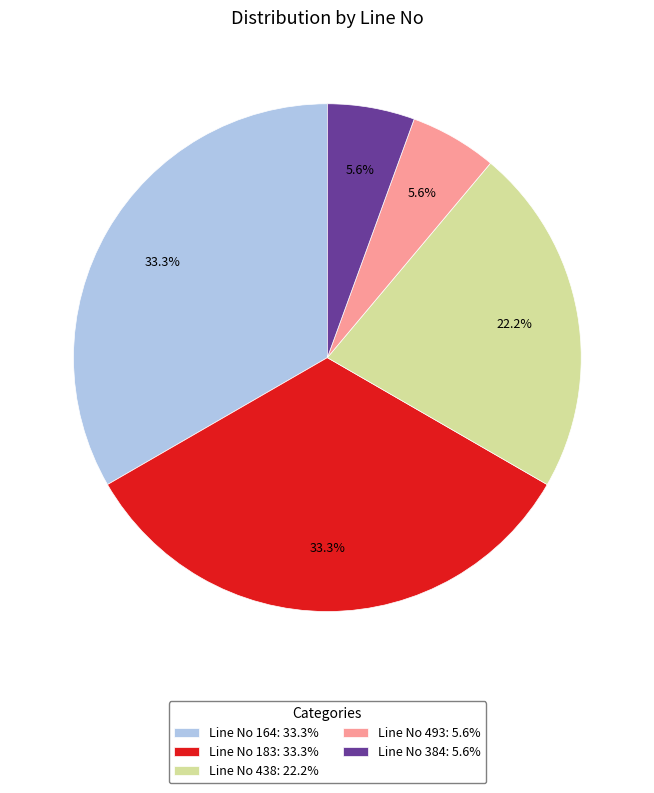

To the nearest percent, what is the difference between the largest and smallest slice percentages?

28%